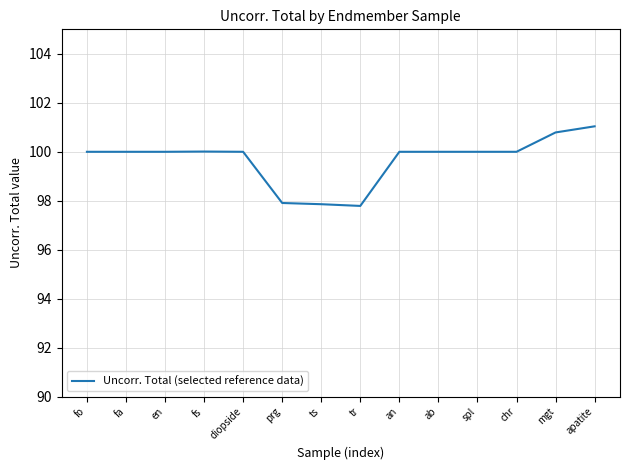

What is the minimum value shown in the chart?

97.8